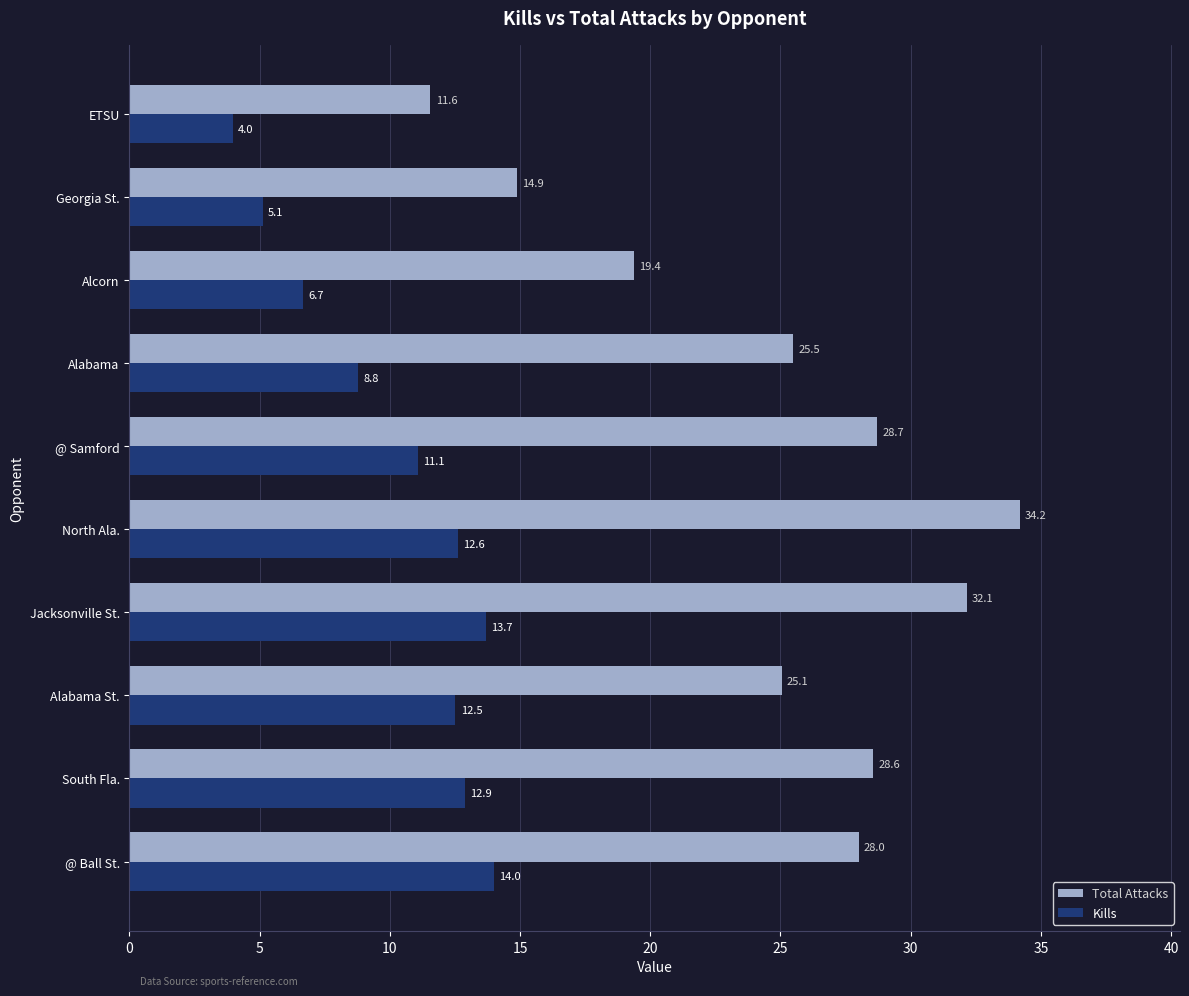

List the labels in order of Kills value, smallest first.

ETSU, Georgia St., Alcorn, Alabama, @ Samford, Alabama St., North Ala., South Fla., Jacksonville St., @ Ball St.